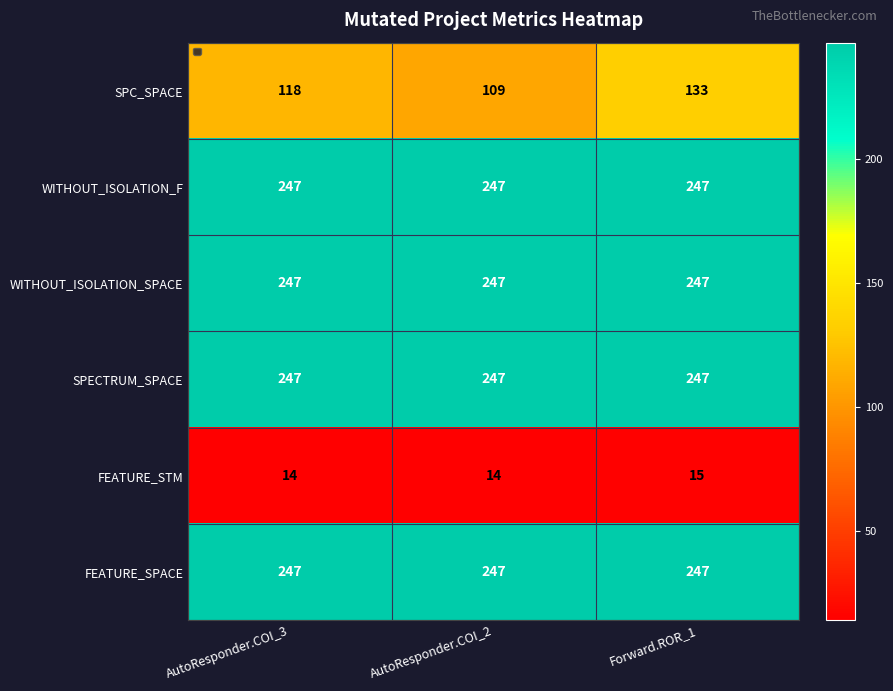

At how many categories does at least one series exceed 208?

3